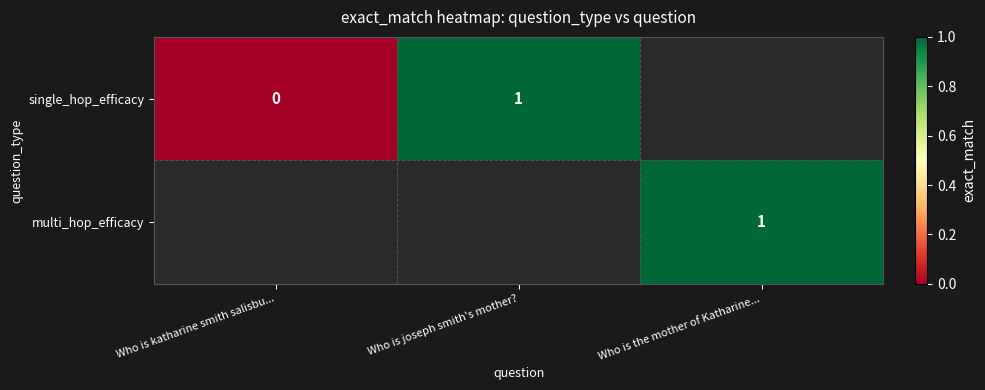

Is the value of single_hop_efficacy at Who is katharine smith salisbu... greater than the value of multi_hop_efficacy at Who is the mother of Katharine...?

No